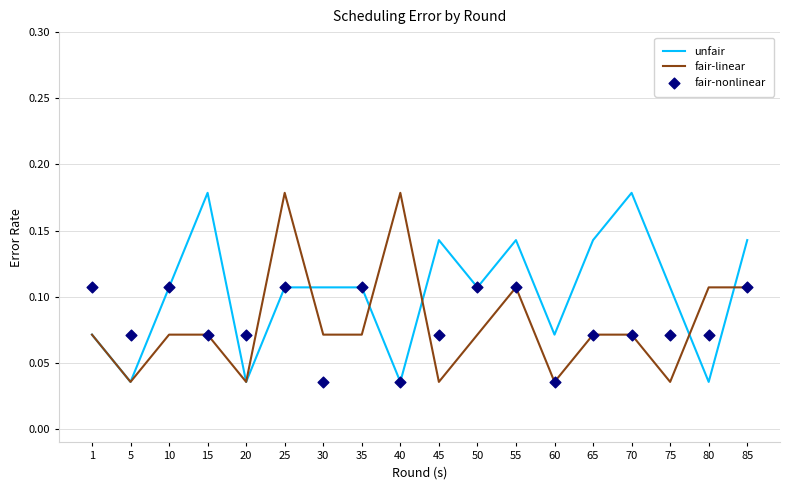

At how many categories does at least one series exceed 0?

18